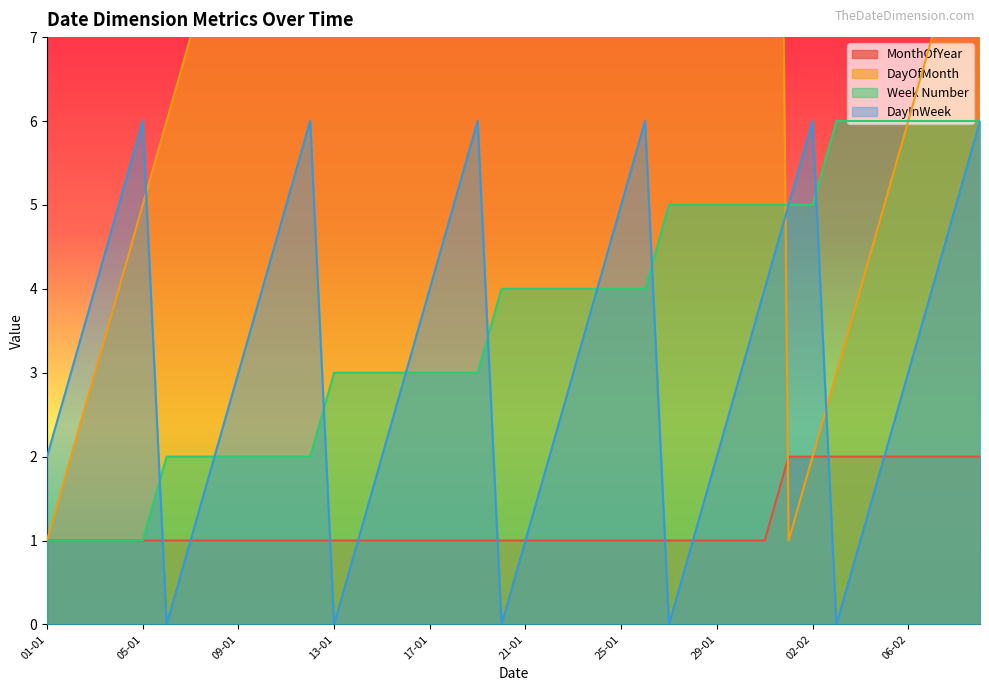

Reading left to right, what are all the values shown in this chart?

MonthOfYear: 1	1	1	1	1	1	1	1	1	1	1	1	1	1	1	1	1	1	1	1	1	1	1	1	1	1	1	1	1	1	1	2	2	2	2	2	2	2	2	2
DayOfMonth: 1	2	3	4	5	6	7	8	9	10	11	12	13	14	15	16	17	18	19	20	21	22	23	24	25	26	27	28	29	30	31	1	2	3	4	5	6	7	8	9
Week Number: 1	1	1	1	1	2	2	2	2	2	2	2	3	3	3	3	3	3	3	4	4	4	4	4	4	4	5	5	5	5	5	5	5	6	6	6	6	6	6	6
DayInWeek: 2	3	4	5	6	0	1	2	3	4	5	6	0	1	2	3	4	5	6	0	1	2	3	4	5	6	0	1	2	3	4	5	6	0	1	2	3	4	5	6